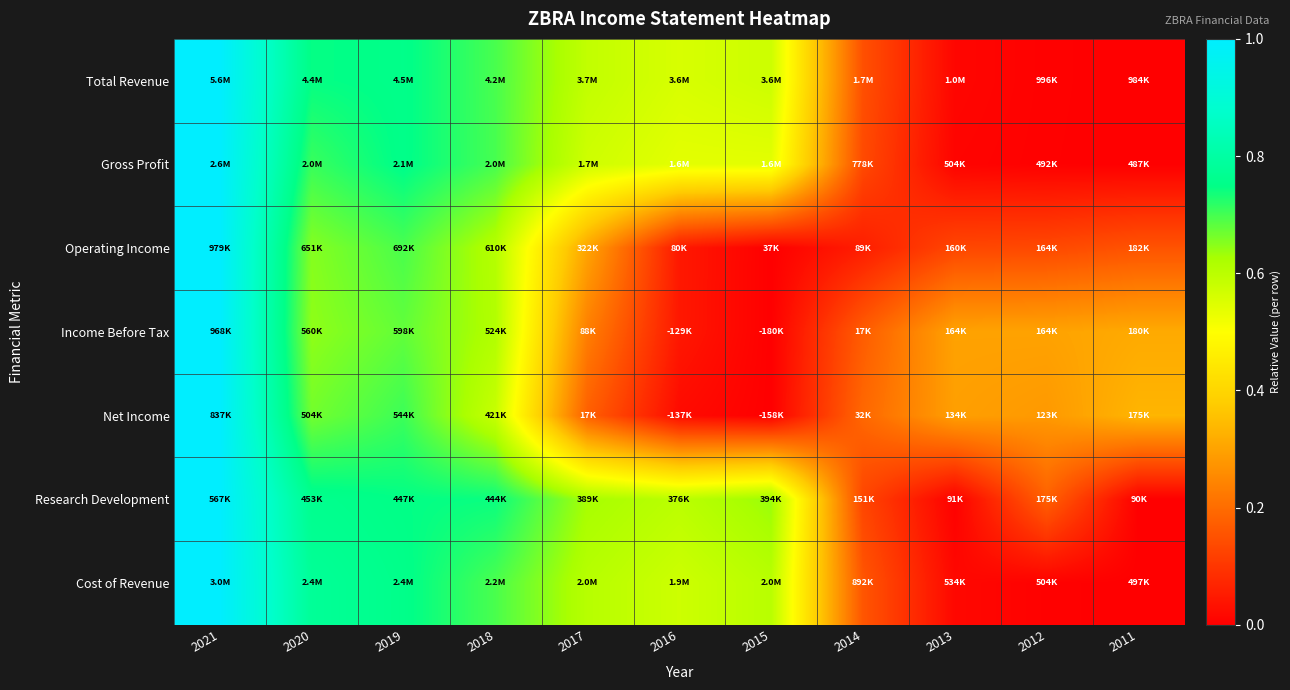

Between 2011 and 2021, which is larger?

2021